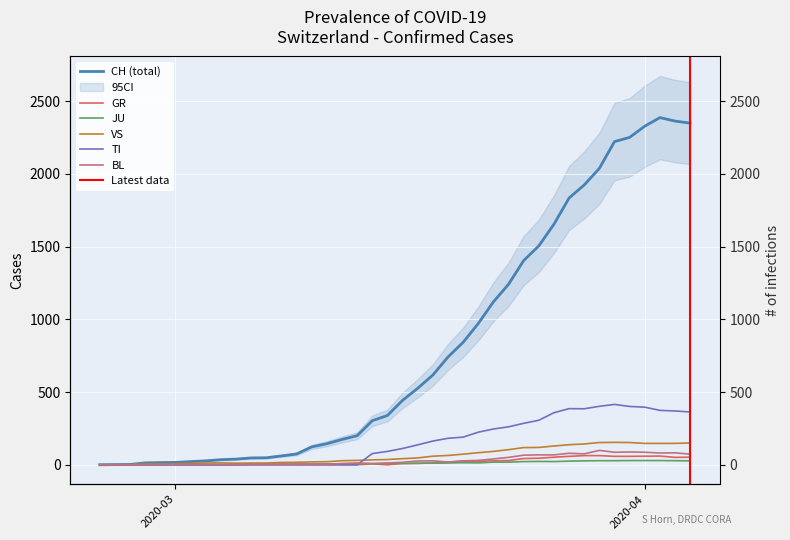

True or false: BL and GR cross at least once.

False